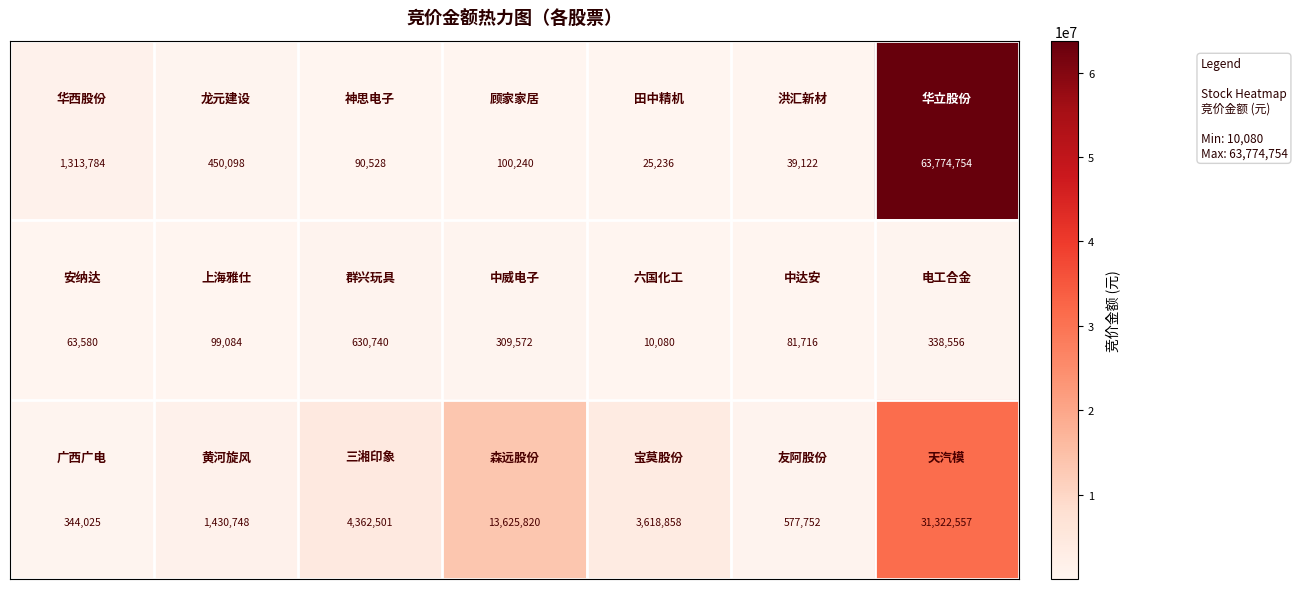

What is the maximum value shown in the chart?

63774754